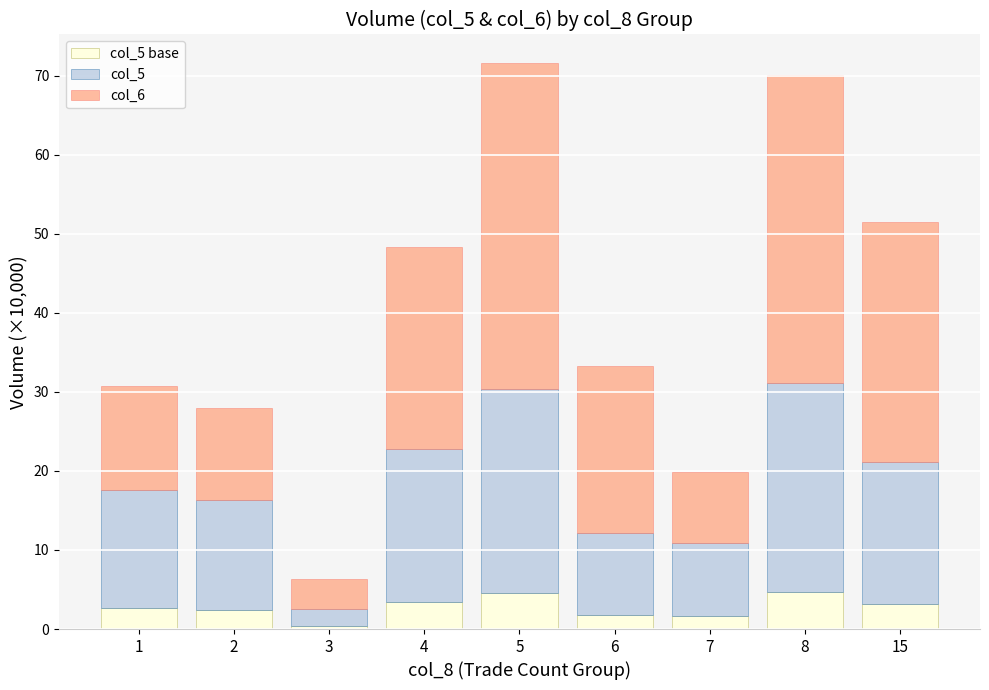

What is the total value across all series at 6?

33.3